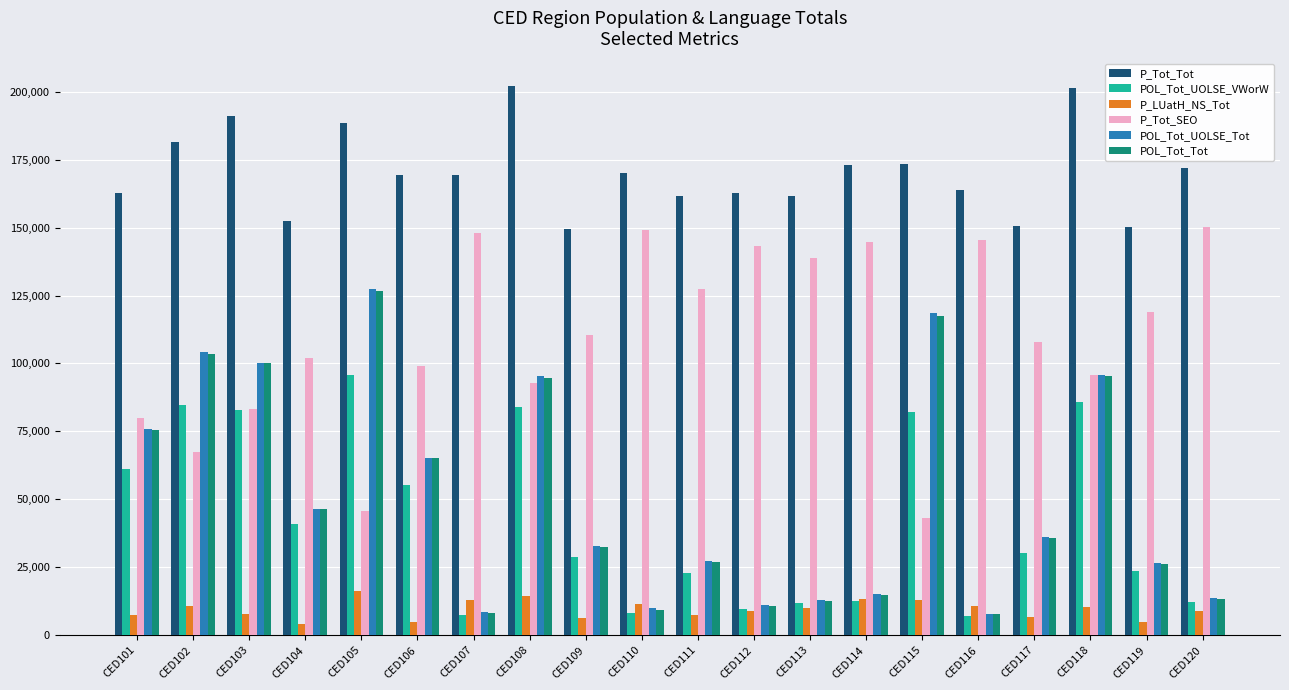

What is the sum of all P_Tot_SEO values?

2194135